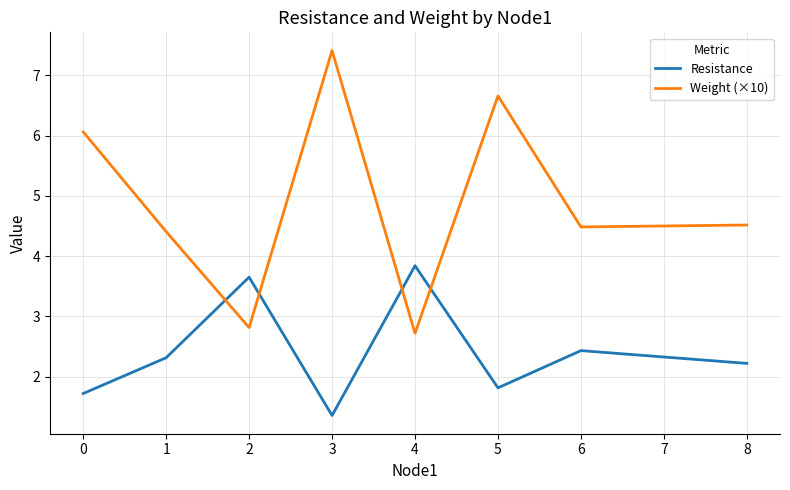

Is the value of Resistance at 3 greater than the value of Weight (×10) at 6?

No